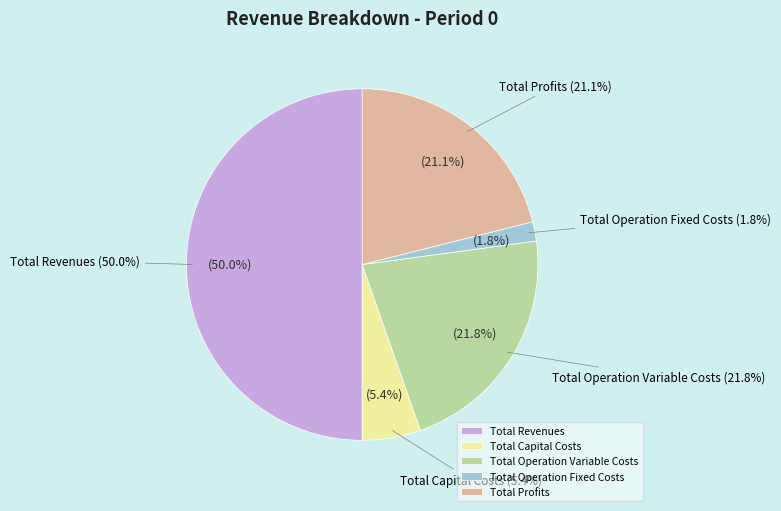

What portion of the pie excludes Total Revenues?

50.0%